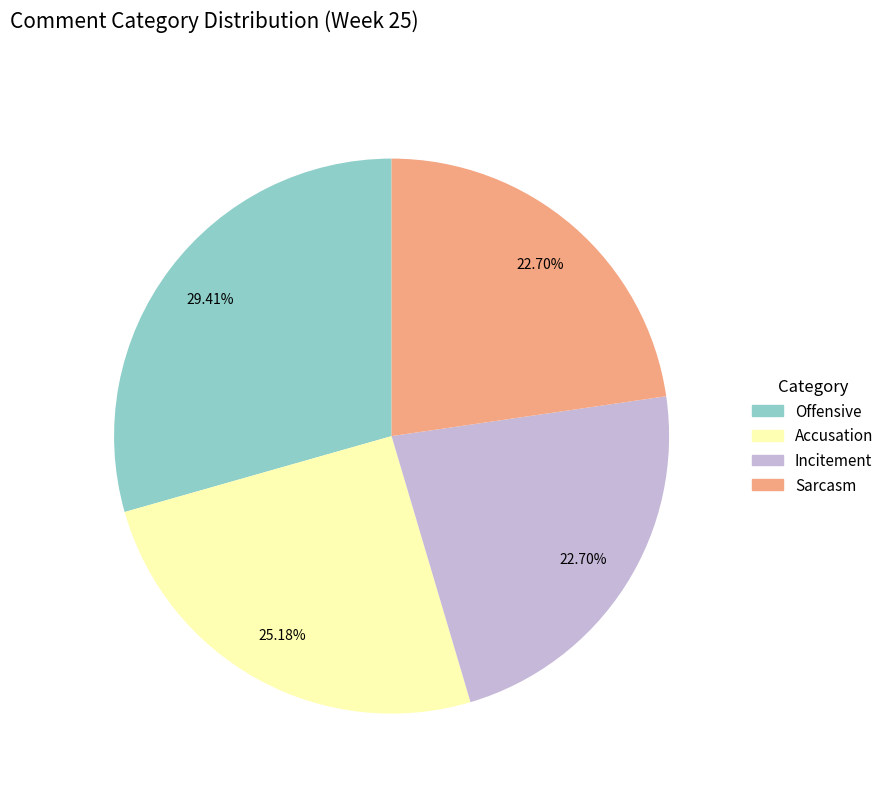

Which slice is the largest?

Offensive